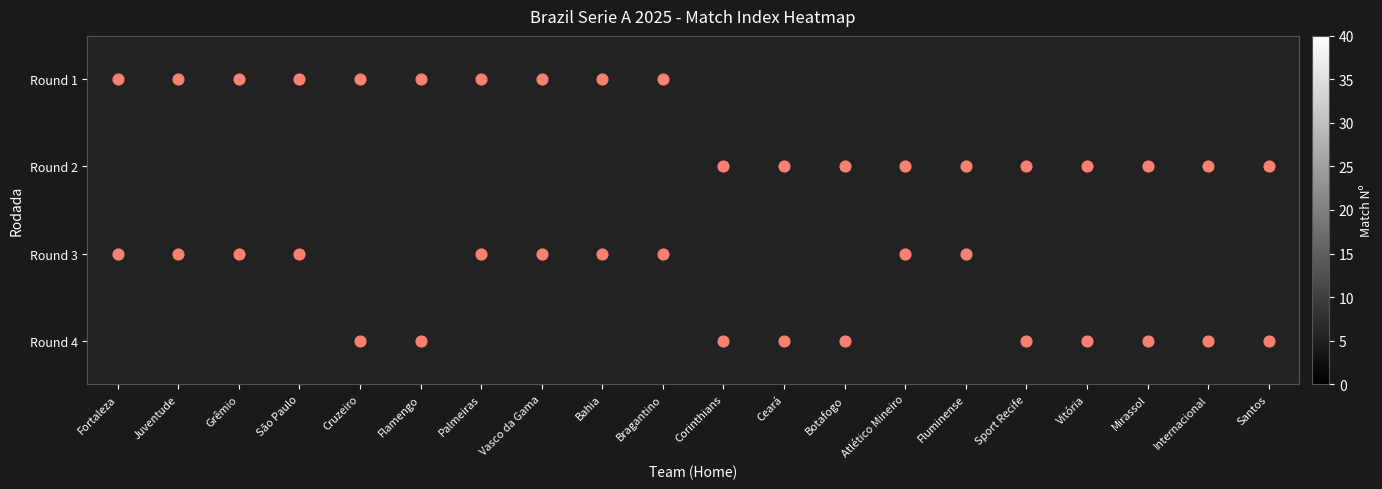

What is the difference between the second highest and second lowest values in the Round 2 series?

19